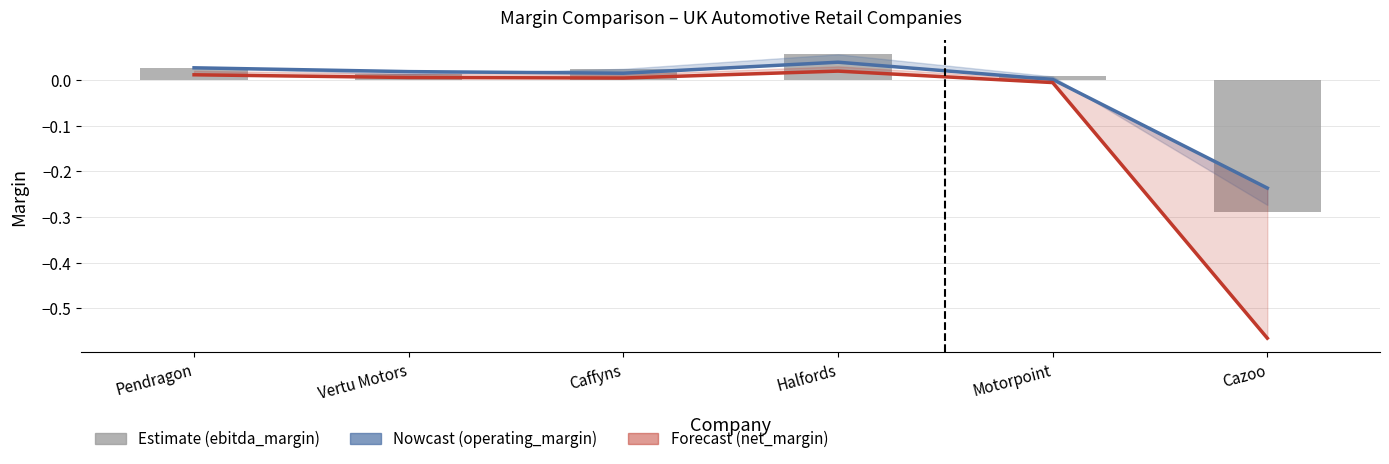

Which series has the widest spread of values?

net_margin (Forecast)